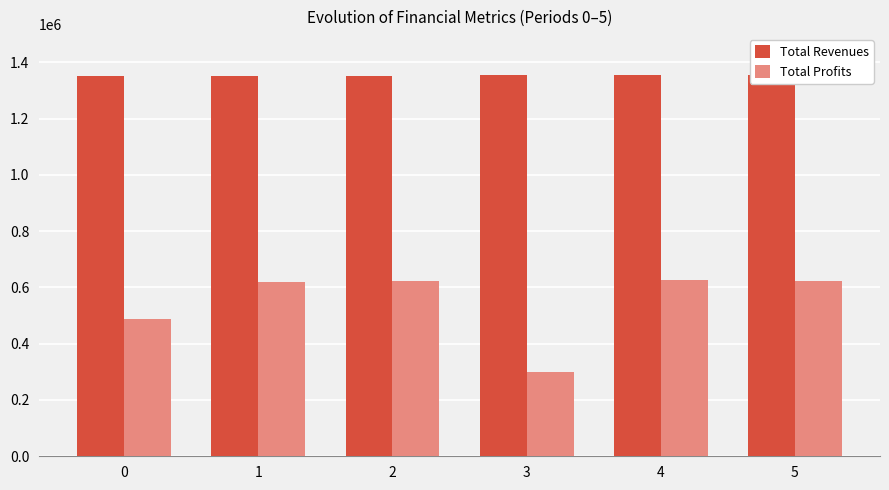

How many values in the Total Profits series are below 621093?

3